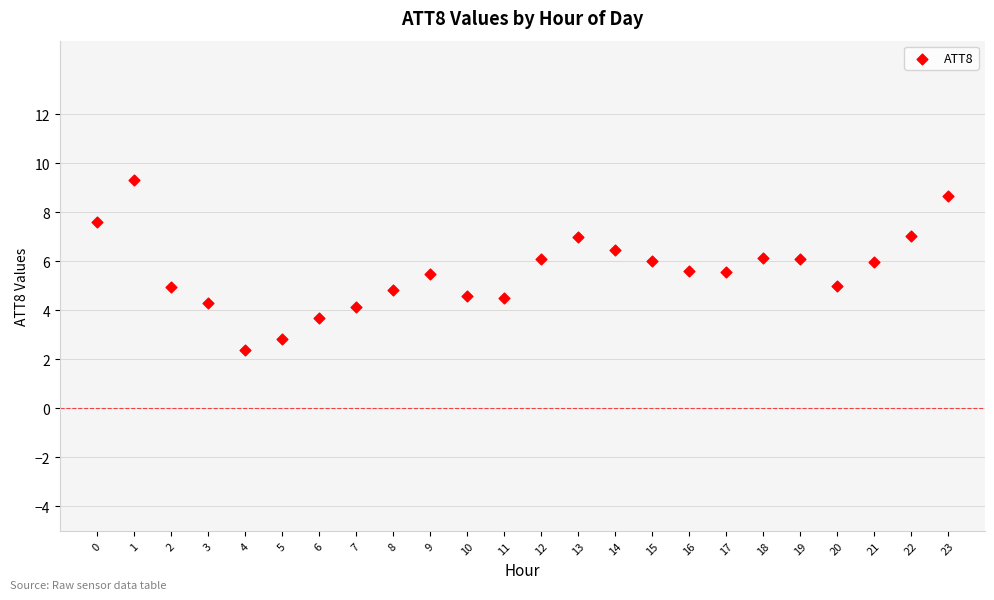

What is the range of Y values (max minus min)?

6.9